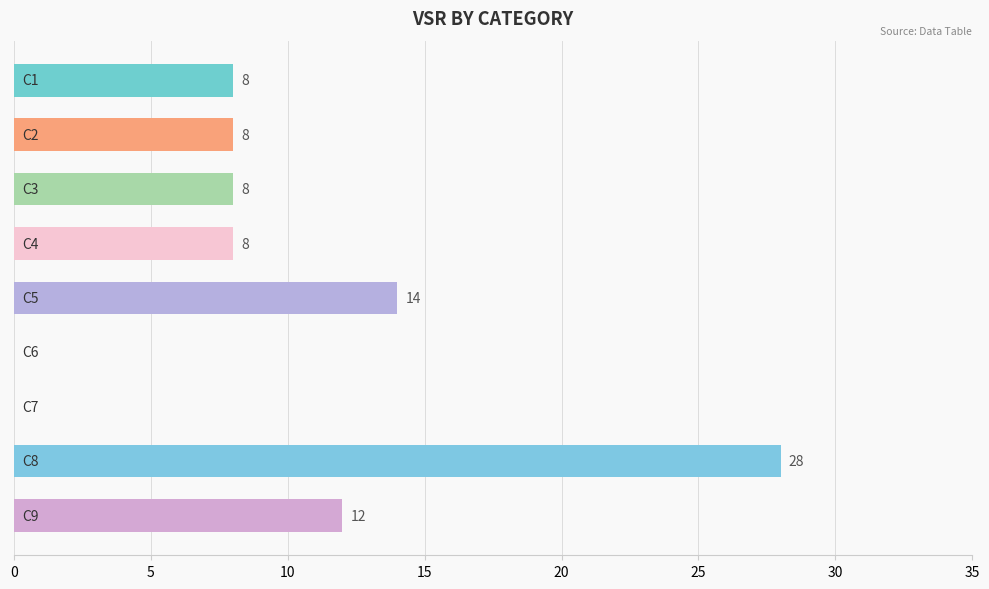

What is the sum of all values?

86